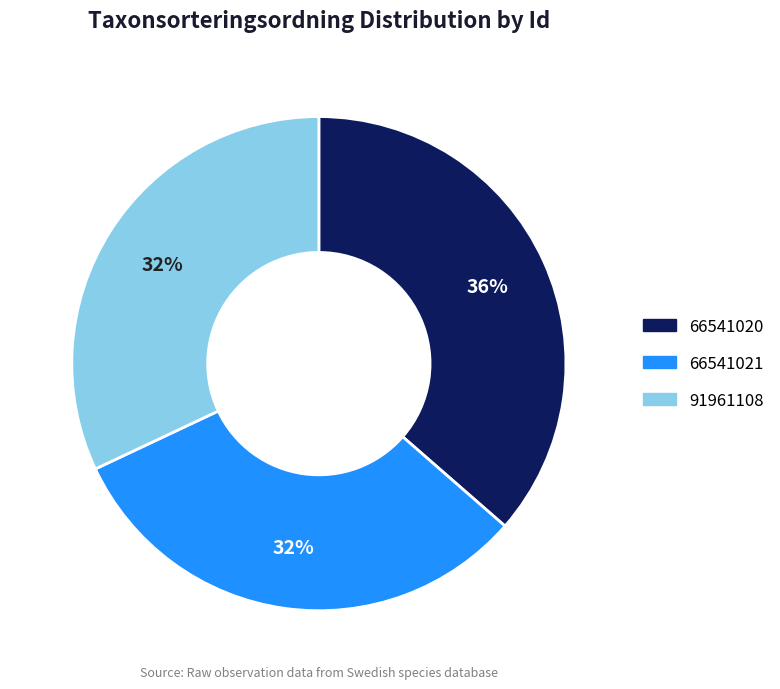

Is there a majority slice in this chart?

No